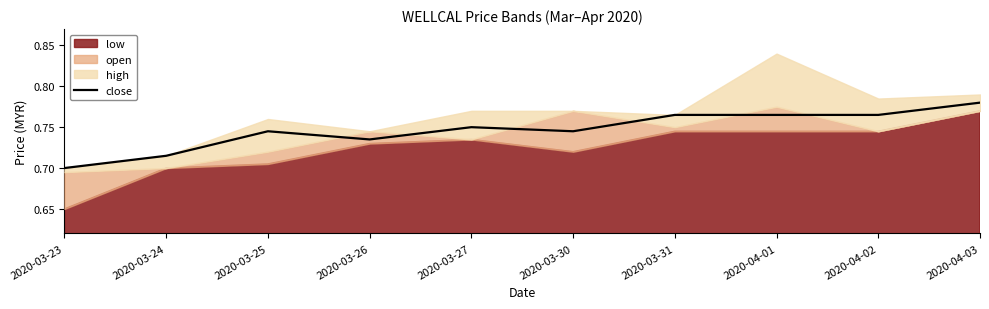

At which label does close reach its minimum?

2020-03-23